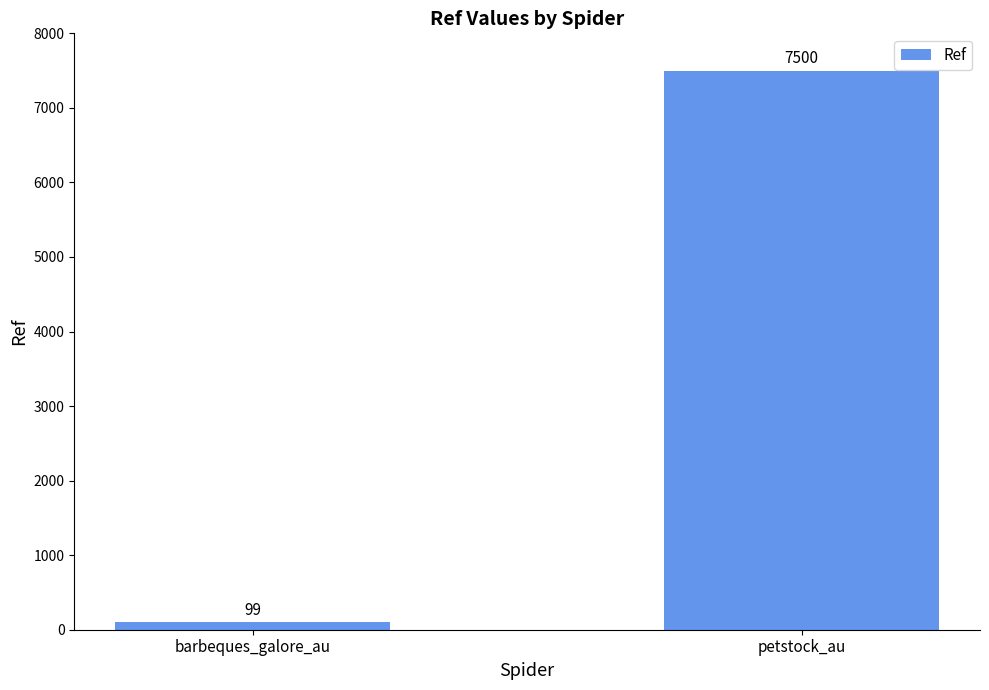

The chart shows a value of 4846 at petstock_au. True or false?

False